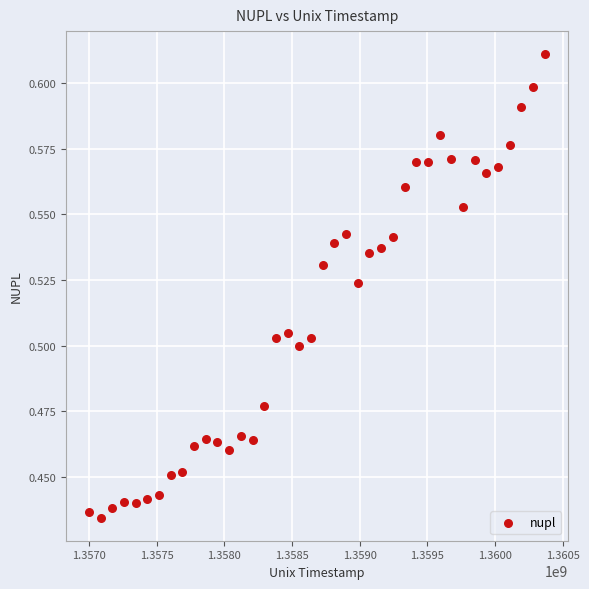

What is the range of X values (max minus min)?

3369600.0